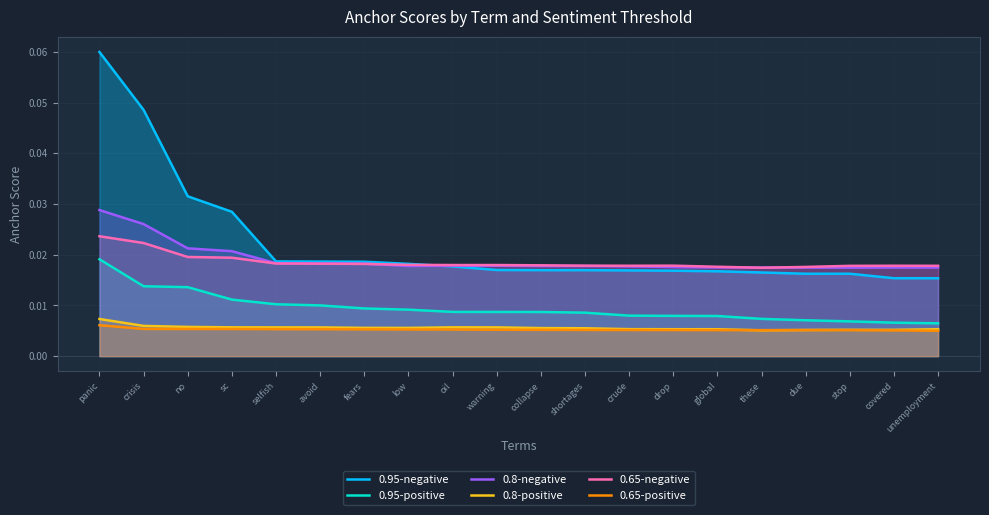

Which series changed the most between warning and collapse?

0.8-positive